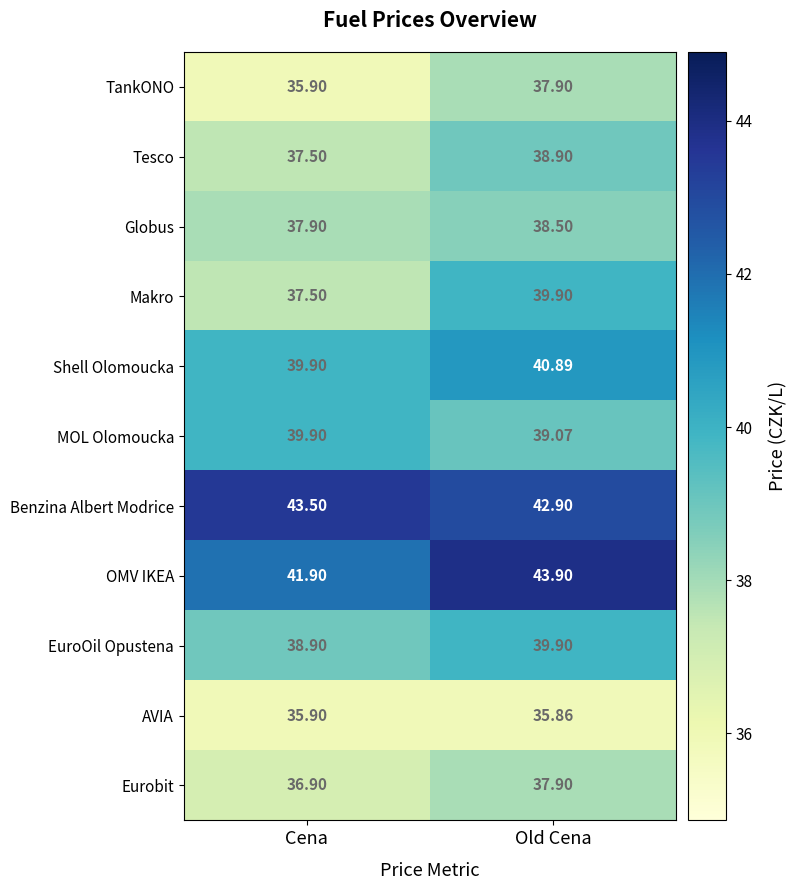

What is the minimum value shown in the chart?

35.9